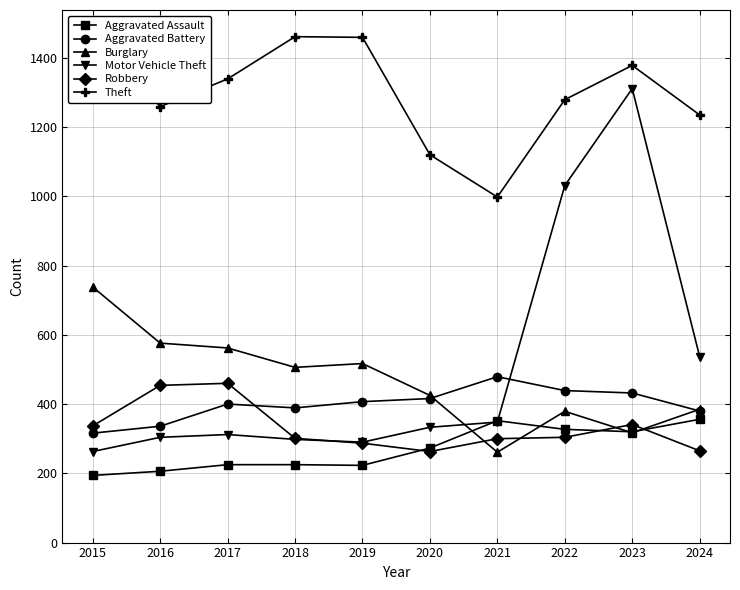

Is it true that Aggravated Assault equals 194 at 2015?

True